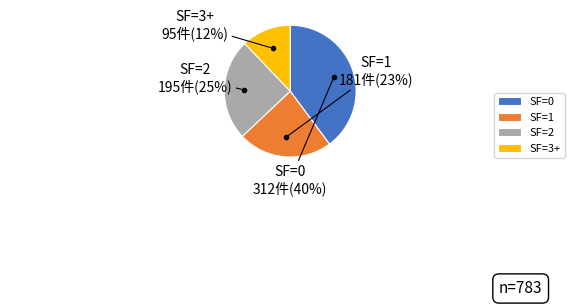

How many slices are in this pie chart?

4